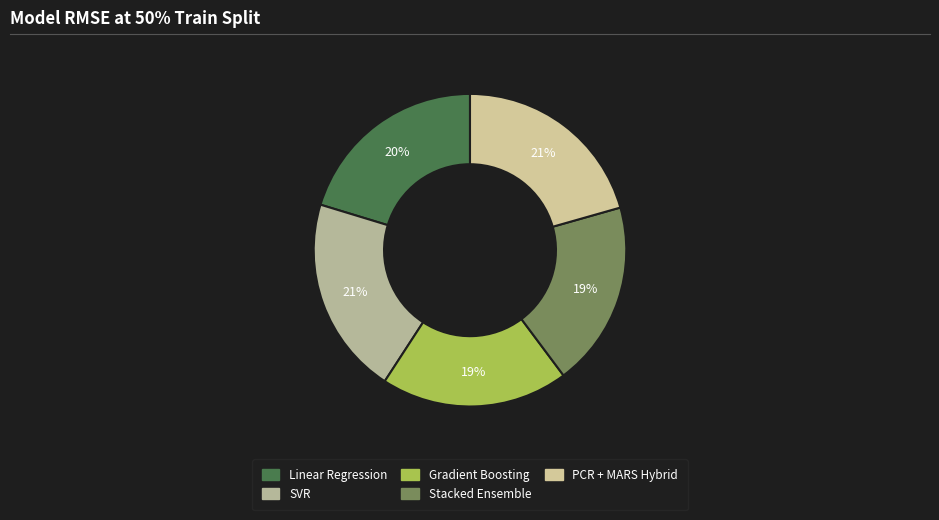

Between Stacked Ensemble and PCR + MARS Hybrid, which is larger?

PCR + MARS Hybrid